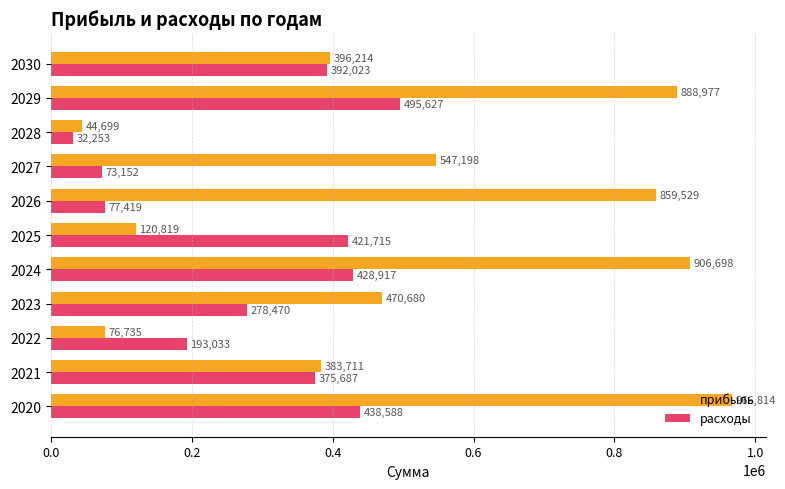

At which category does the chart reach its minimum across all series?

2028